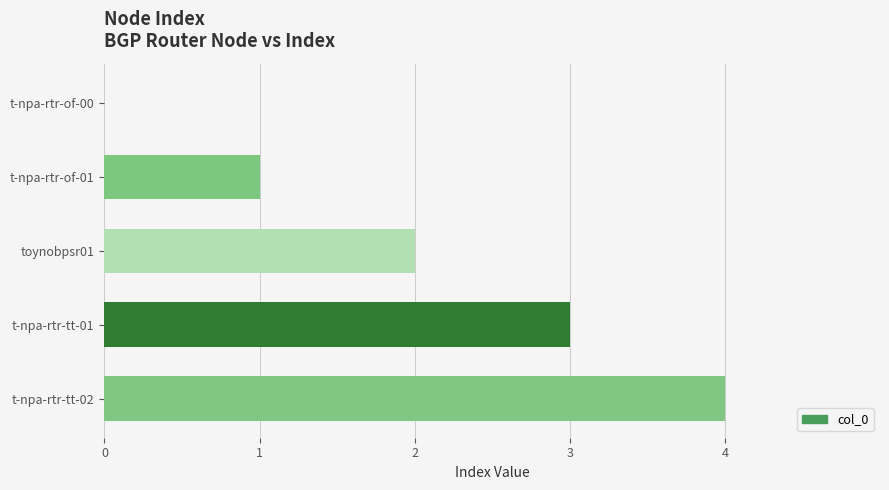

Which has a higher value, t-npa-rtr-of-00 or t-npa-rtr-tt-01?

t-npa-rtr-tt-01